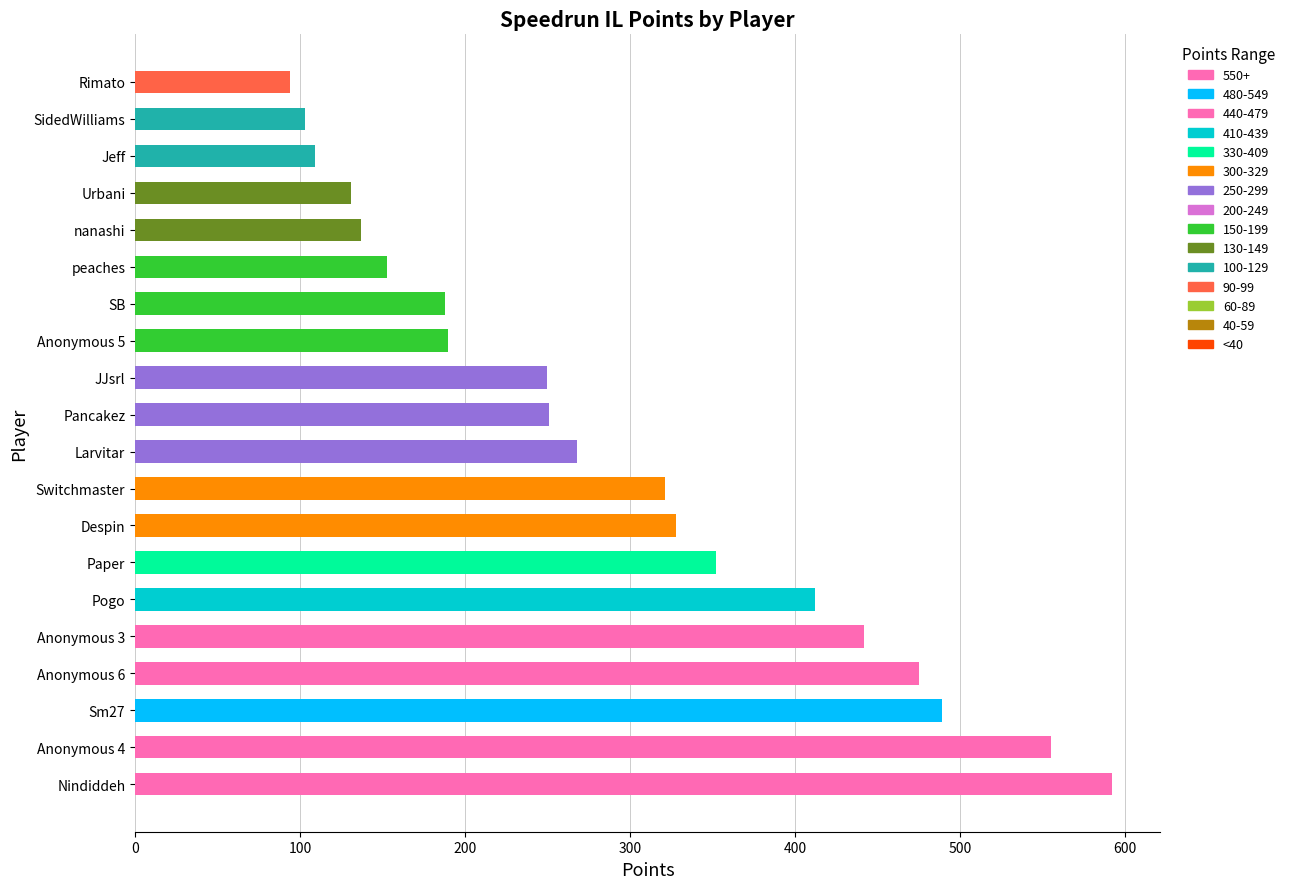

What is the difference between the values at SB and Pogo?

224